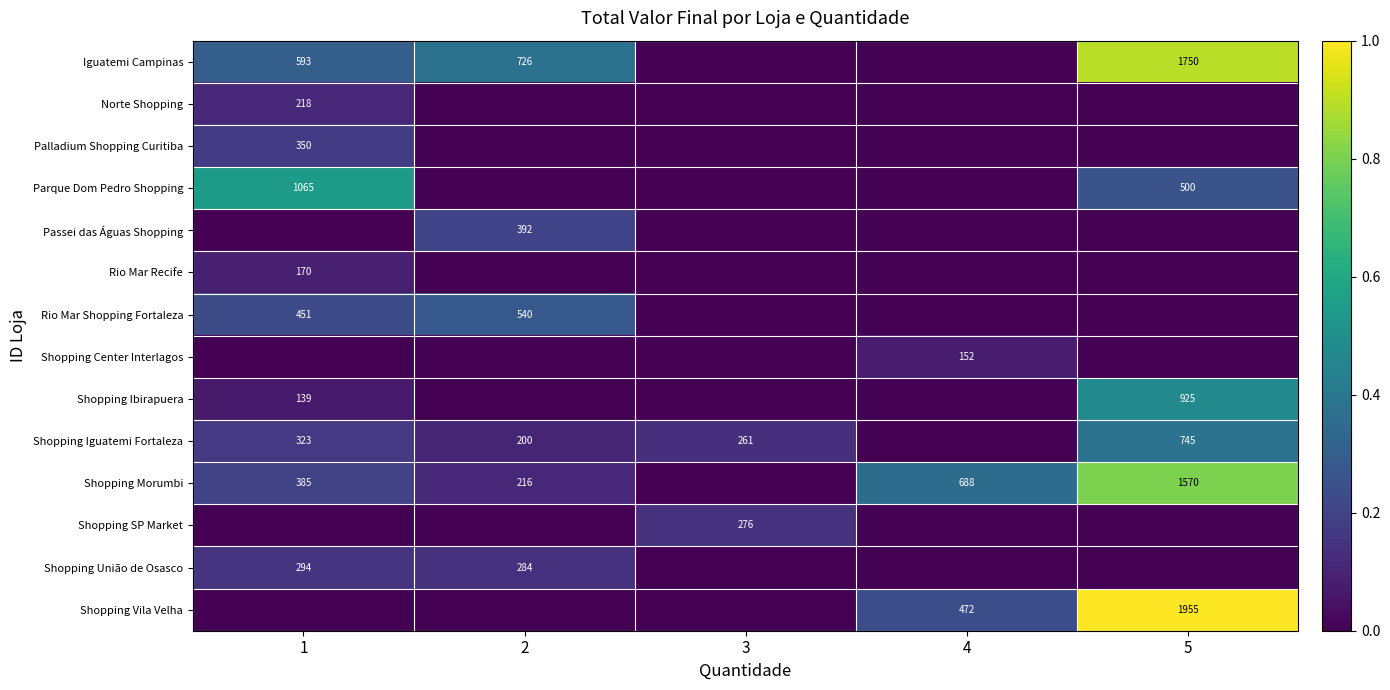

Is it true that Shopping União de Osasco equals 511 at 2?

False